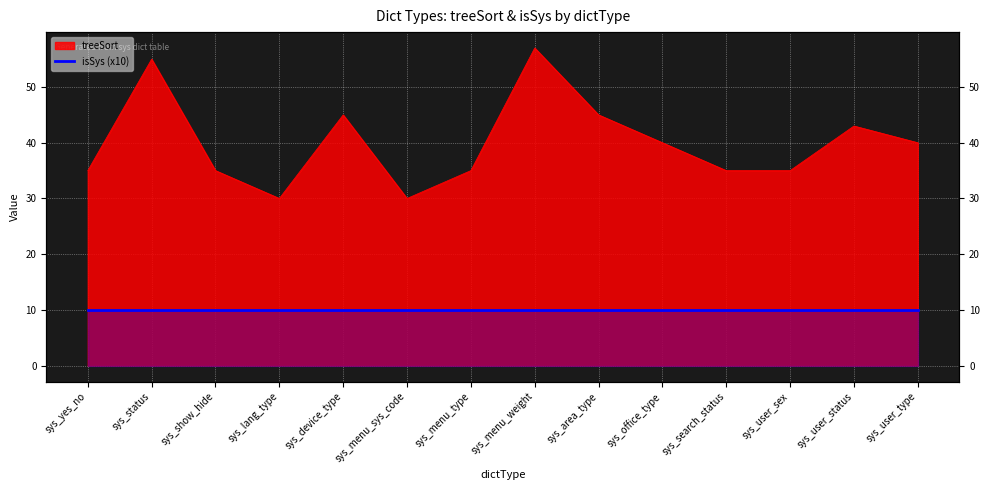

Is it true that the value at sys_lang_type is 30?

True